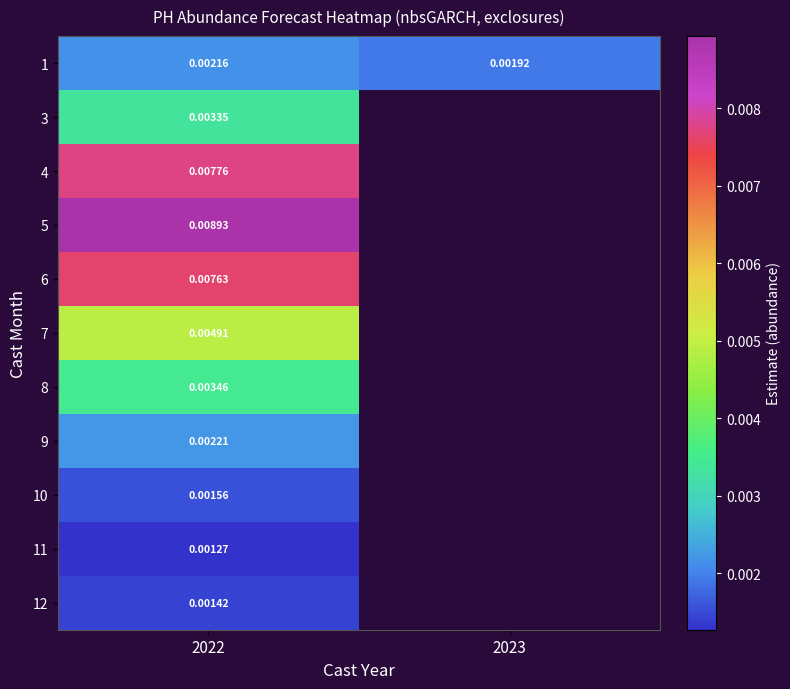

How many categories are shown in the chart?

2